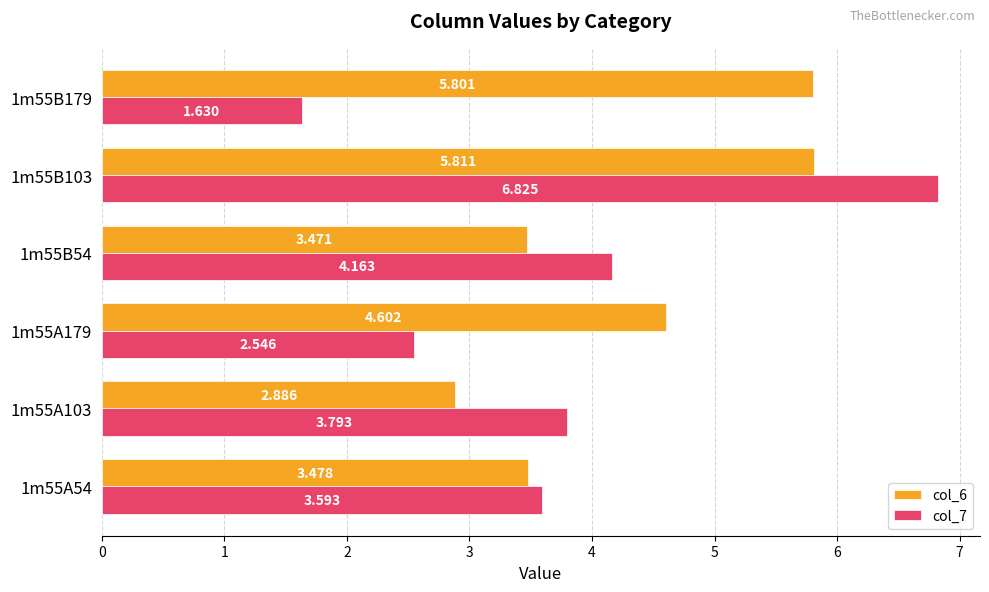

Is the value of col_6 at 1m55B179 greater than the value of col_7 at 1m55B54?

Yes